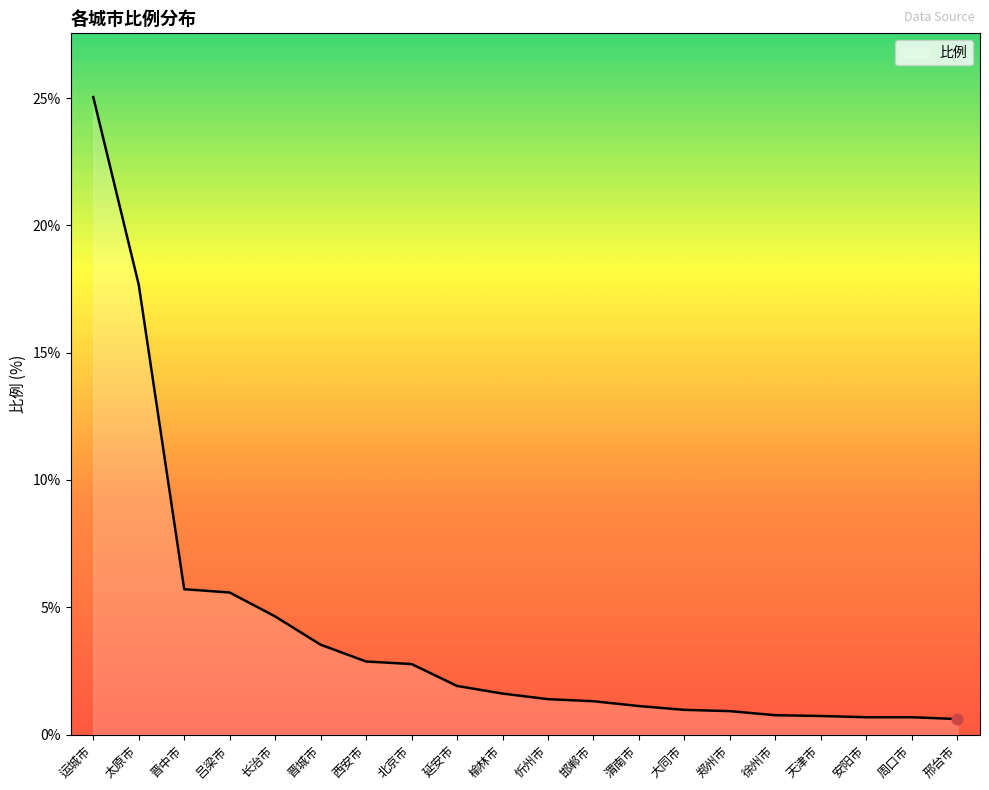

Which has a higher value, 延安市 or 北京市?

北京市